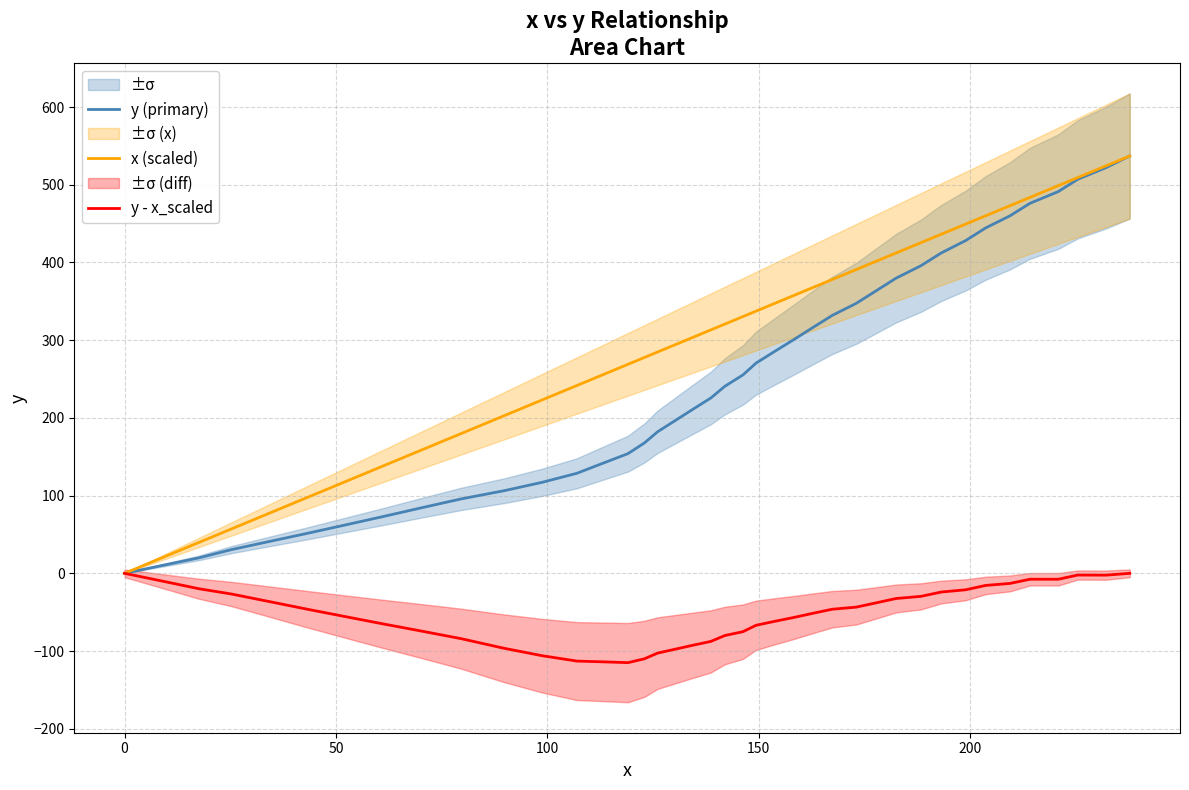

What is the sum of all y - x_scaled values?

-2128.7